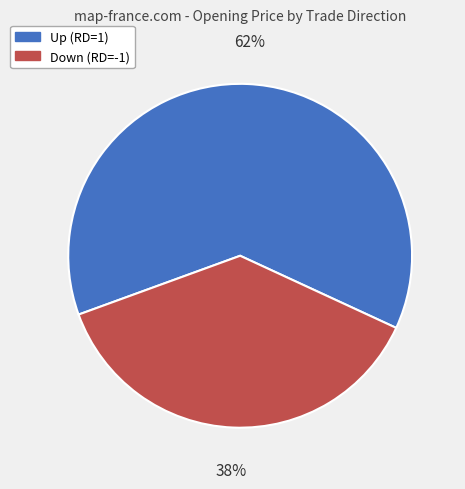

To the nearest percent, what is the average slice percentage?

50%